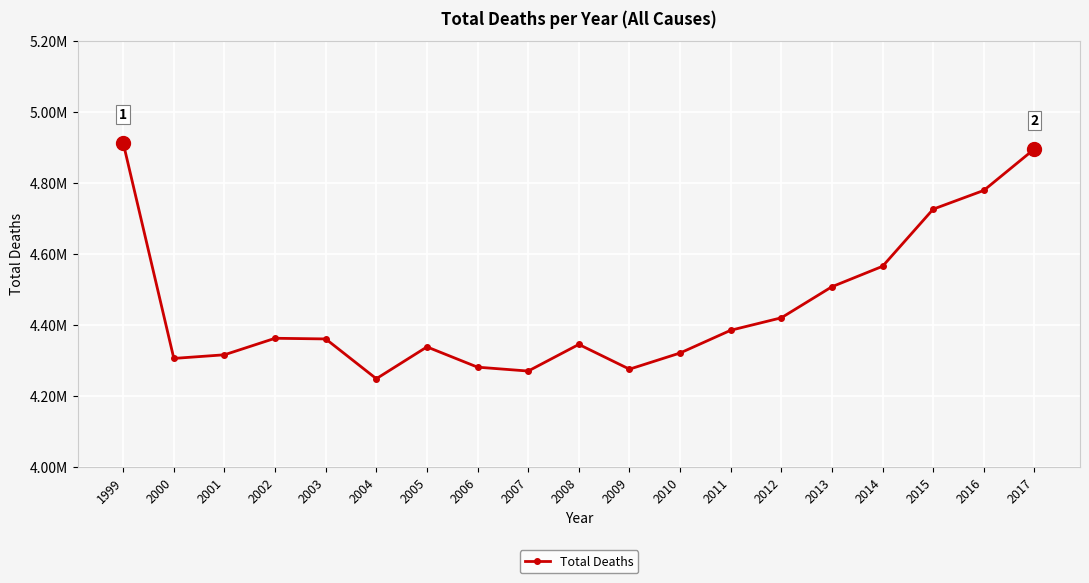

Between 2000 and 2010, which is larger?

2010